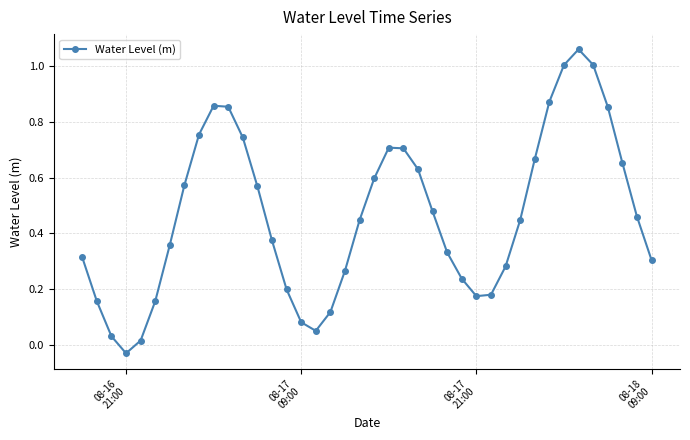

What is the difference between the second highest and minimum values?

1.0